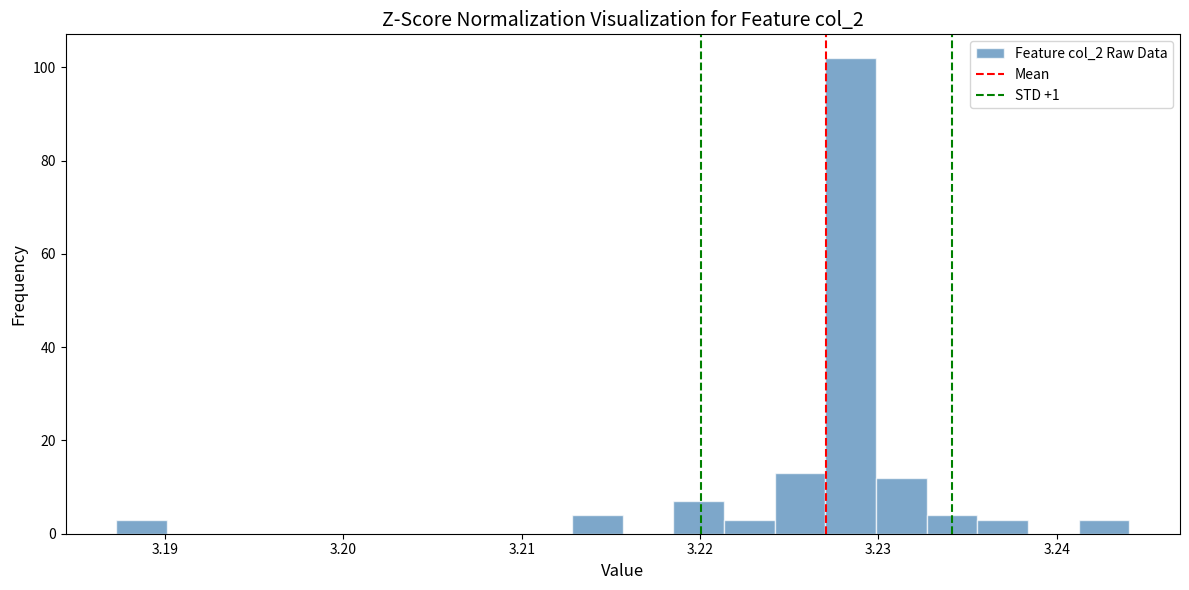

Around what value on the x-axis is the tallest bar? Give the approximate position of its centre, as read against the axis.

3.228